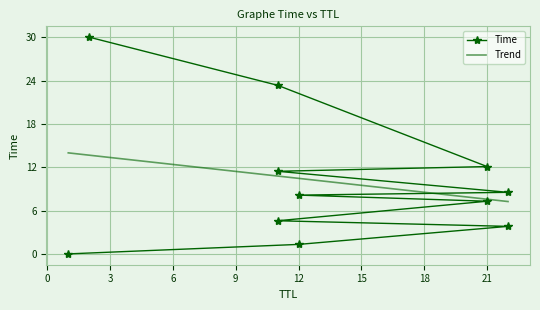

Rank the categories by value from highest to lowest.

2, 11, 21, 11, 22, 12, 21, 11, 22, 12, 1